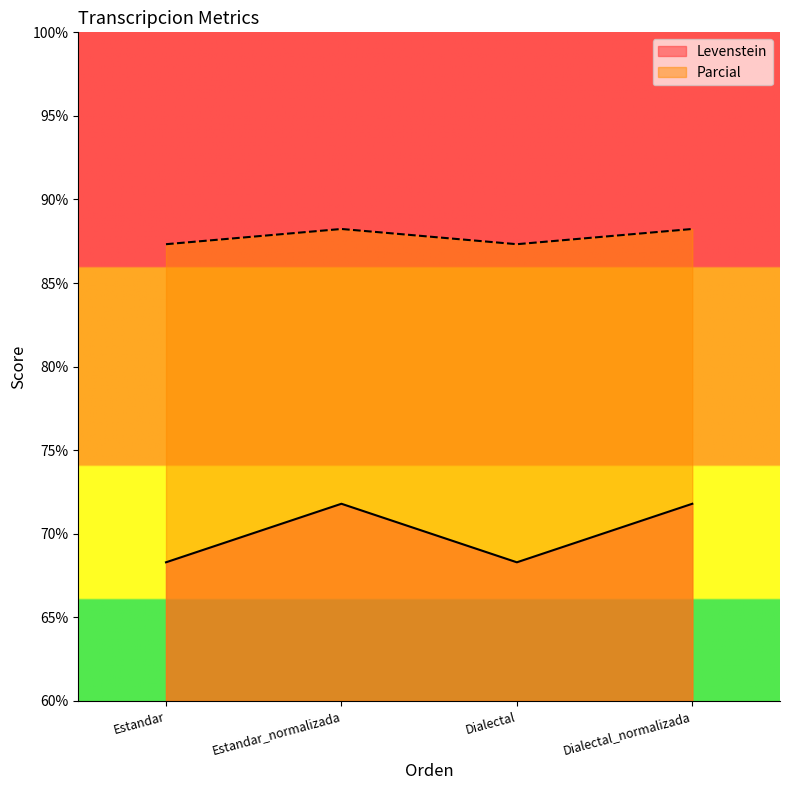

True or false: Parcial and Levenstein intersect in this chart.

False